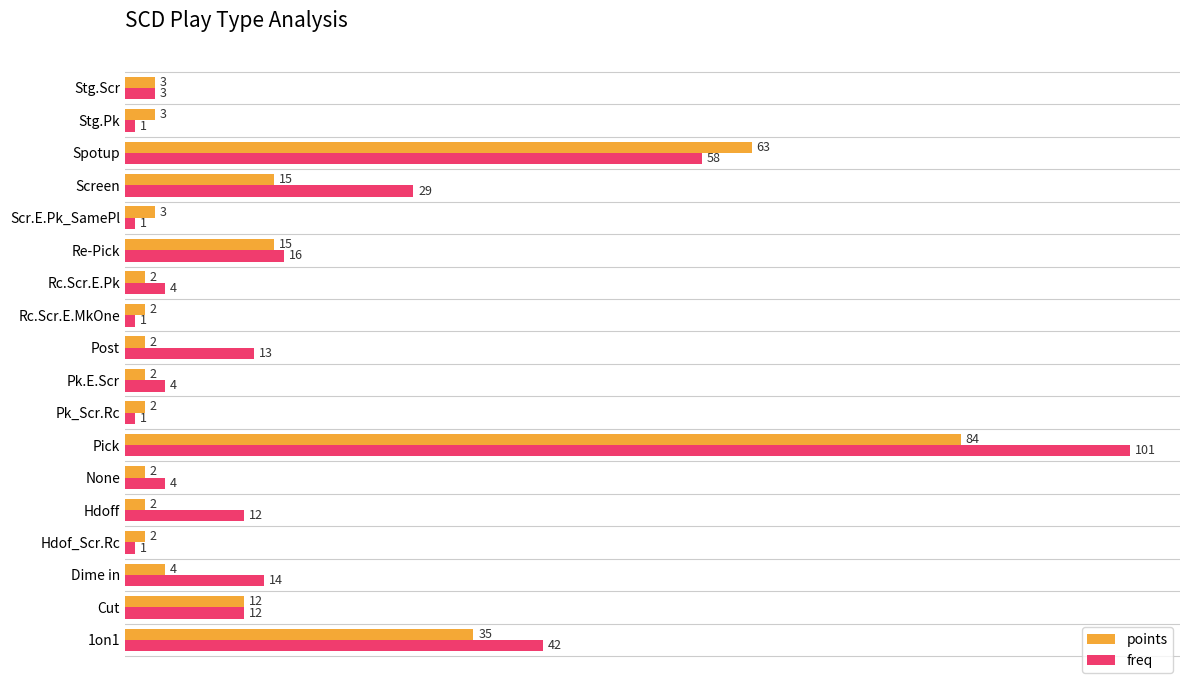

What is the difference between the maximum and minimum values in the points series?

82